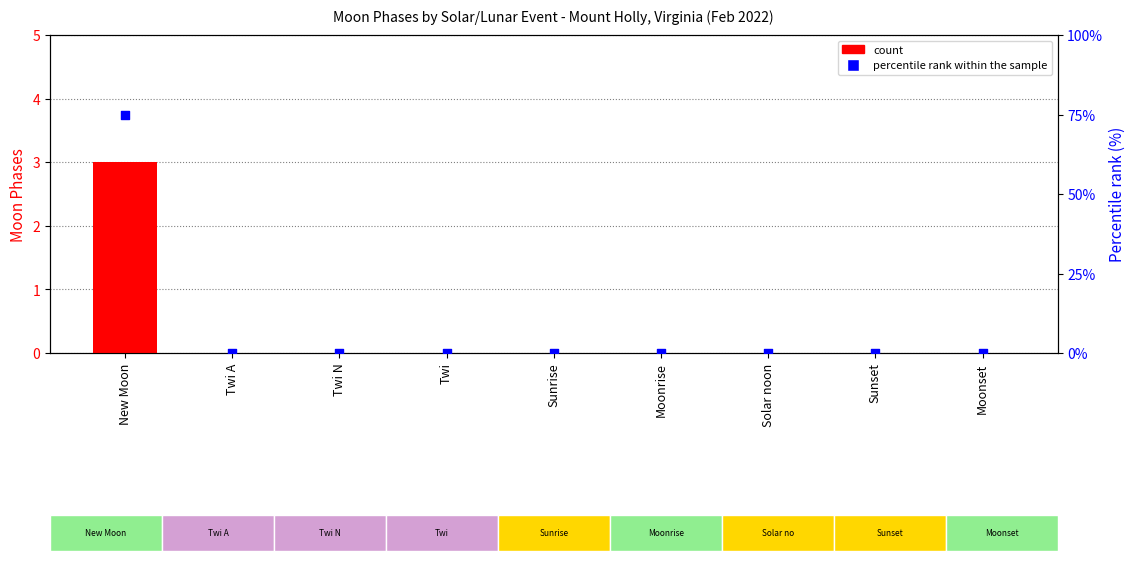

Which series contains the highest Y value?

percentile rank within the sample